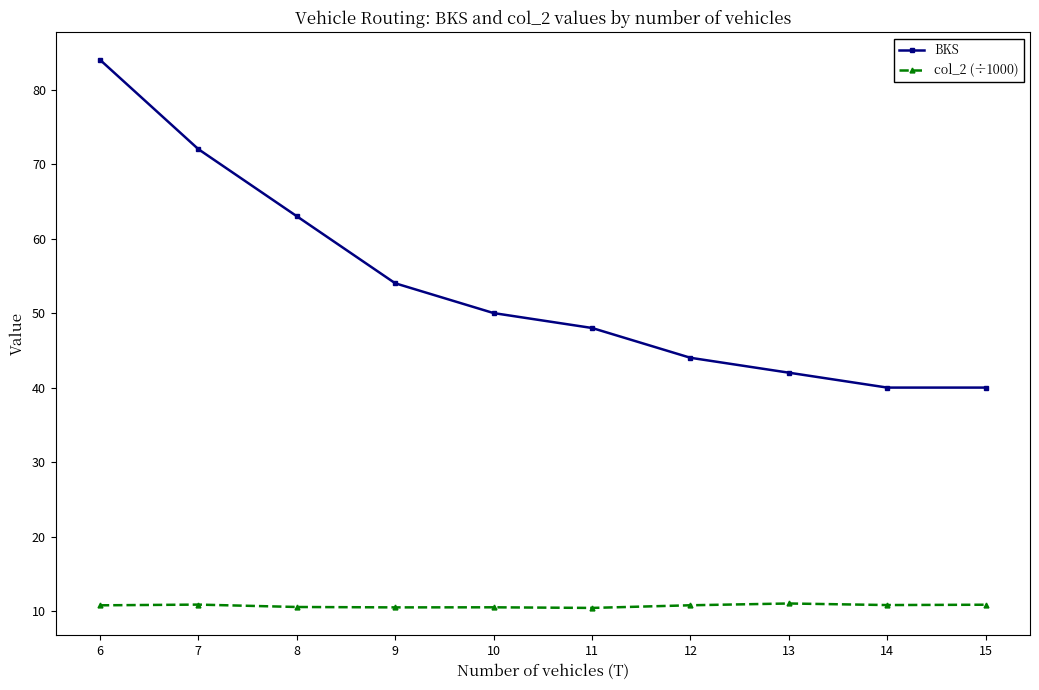

What is the minimum value for BKS?

40.0